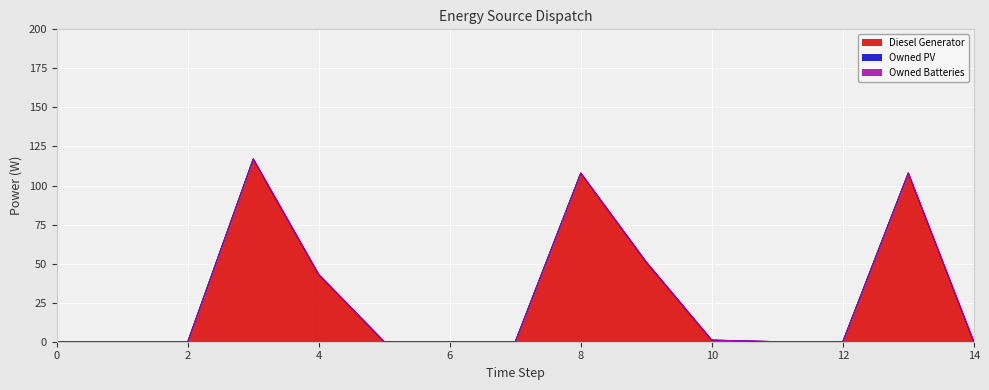

True or false: Diesel Generator has more than 1 points higher than both neighbors.

True